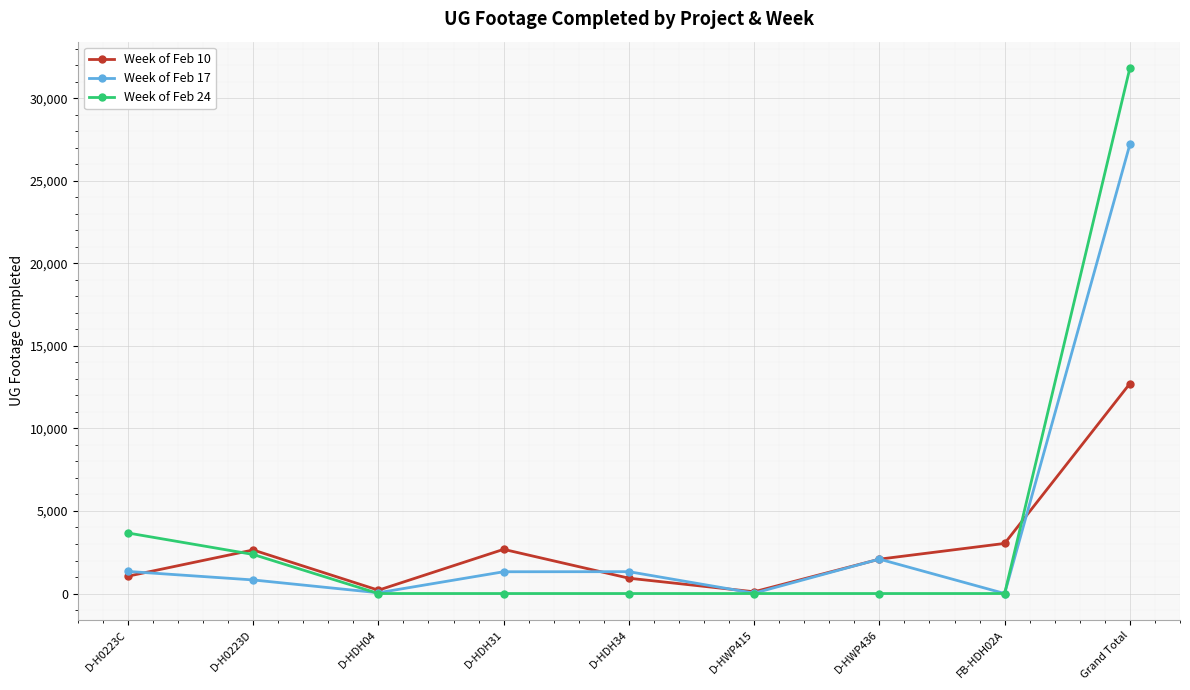

Which series ends up on top after the final intersection of Week of Feb 10 and Week of Feb 24?

Week of Feb 24